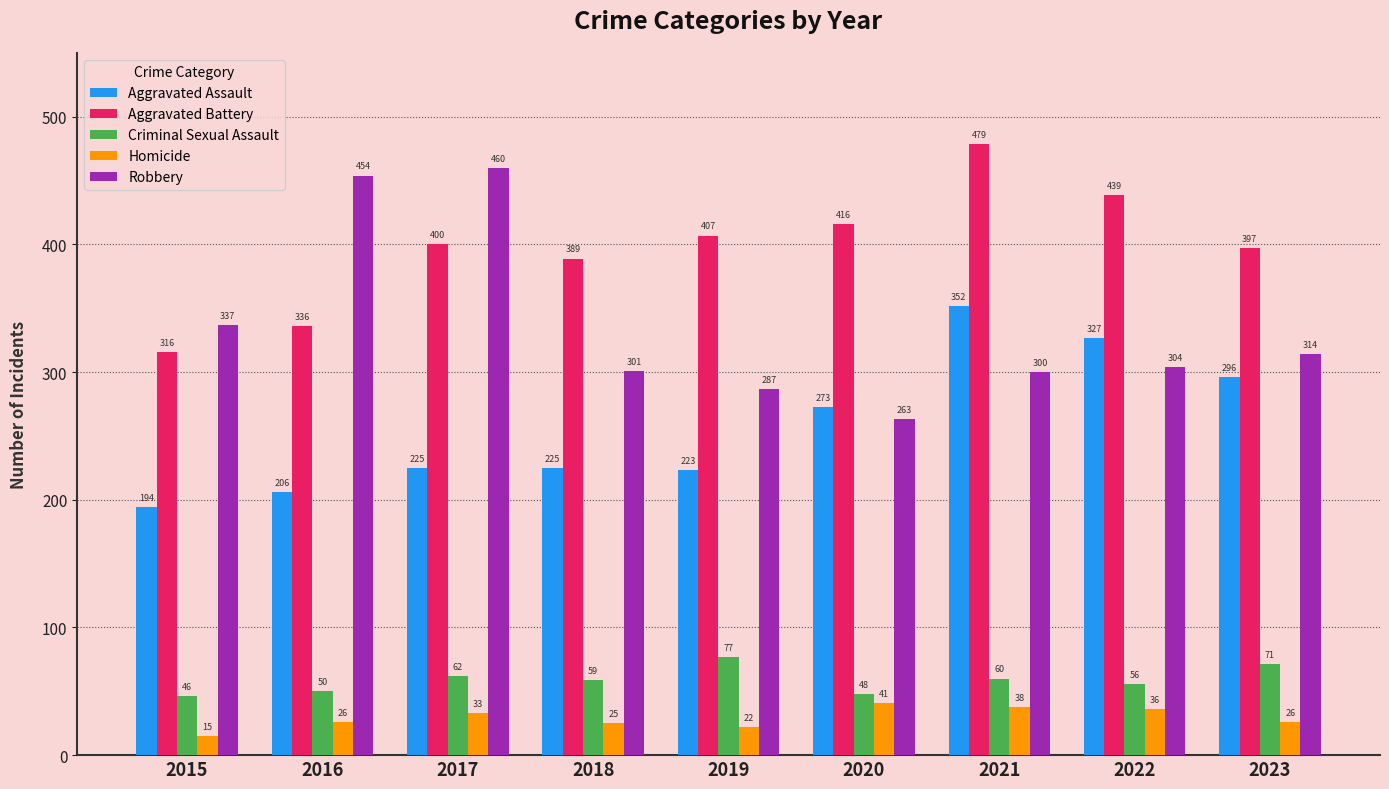

Which series changed the most between 2022 and 2023?

Aggravated Battery